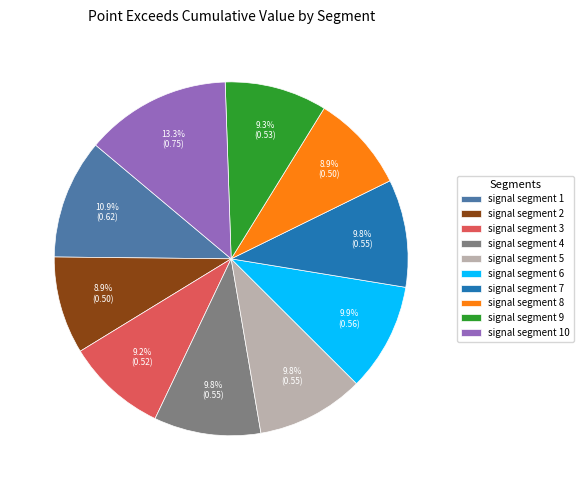

To the nearest percent, what is the combined percentage of signal segment 3 and signal segment 9?

19%